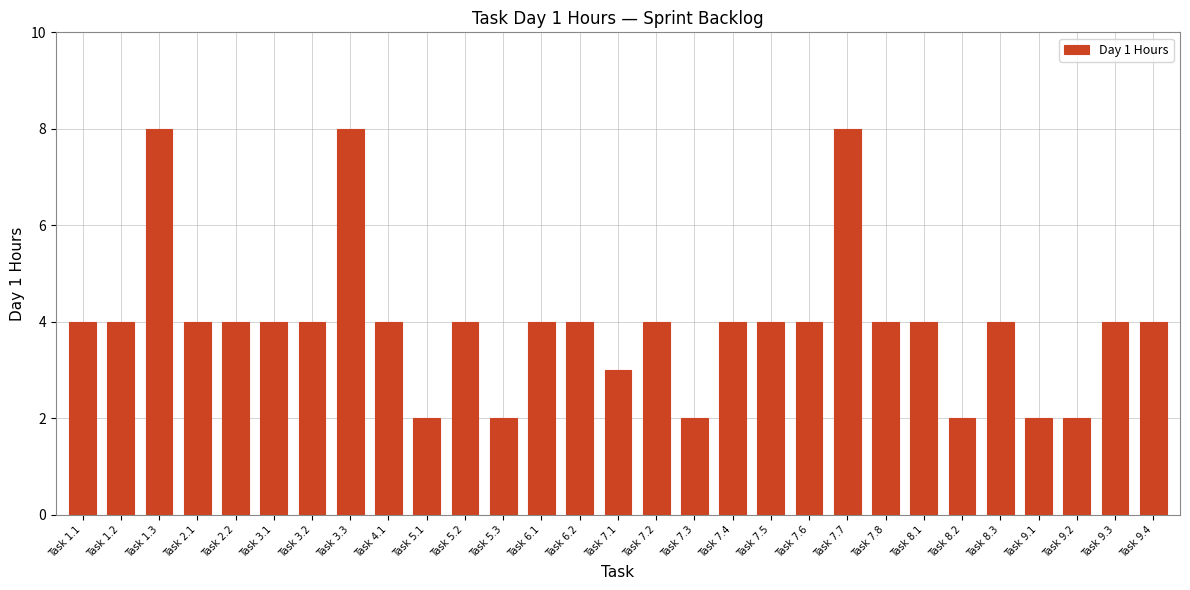

What is the maximum value shown in the chart?

8